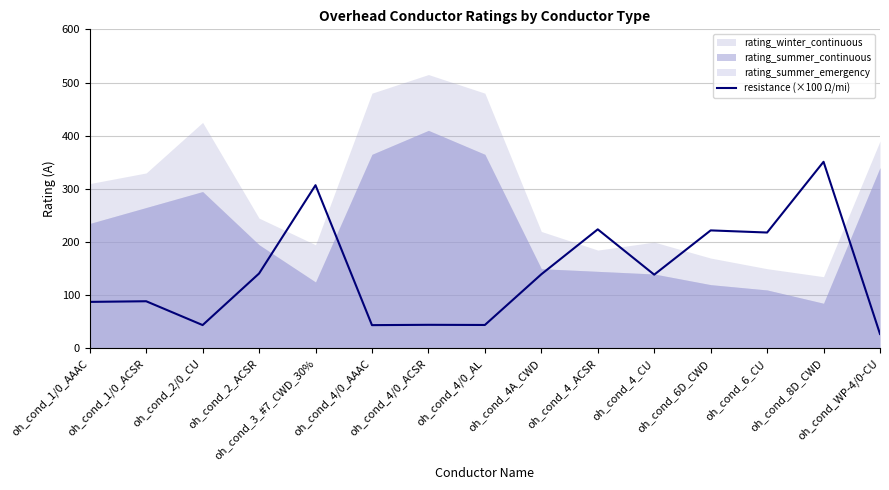

At which label does the data first exceed 138?

oh_cond_2_ACSR